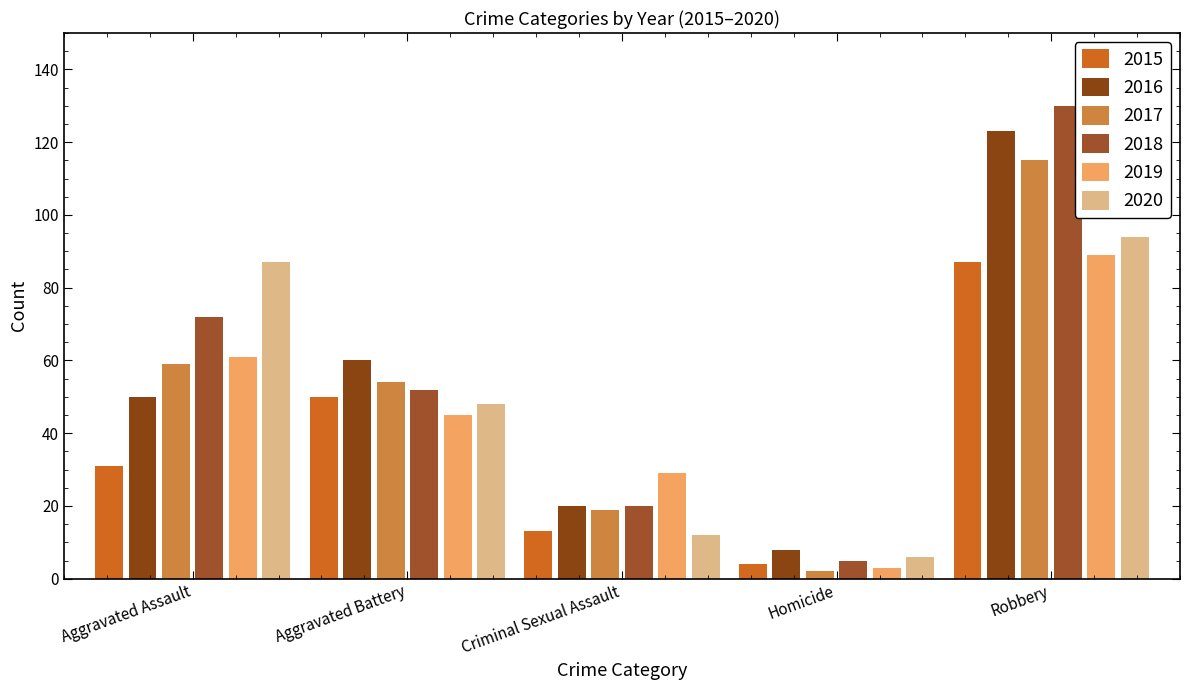

What is the label of the 2nd bar from the right?

Homicide